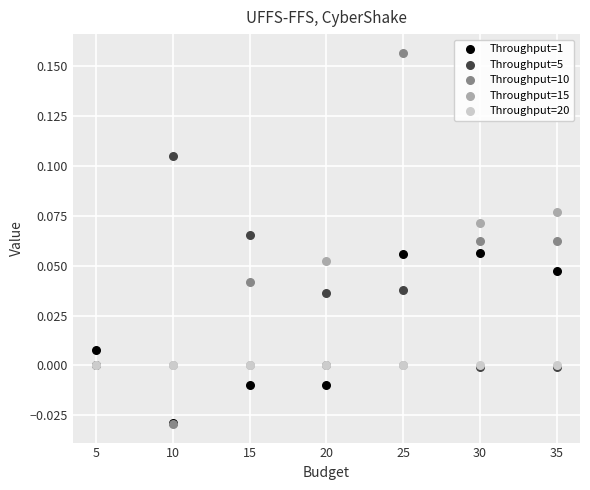

What are all the series names shown in the legend?

Throughput=1, Throughput=5, Throughput=10, Throughput=15, Throughput=20